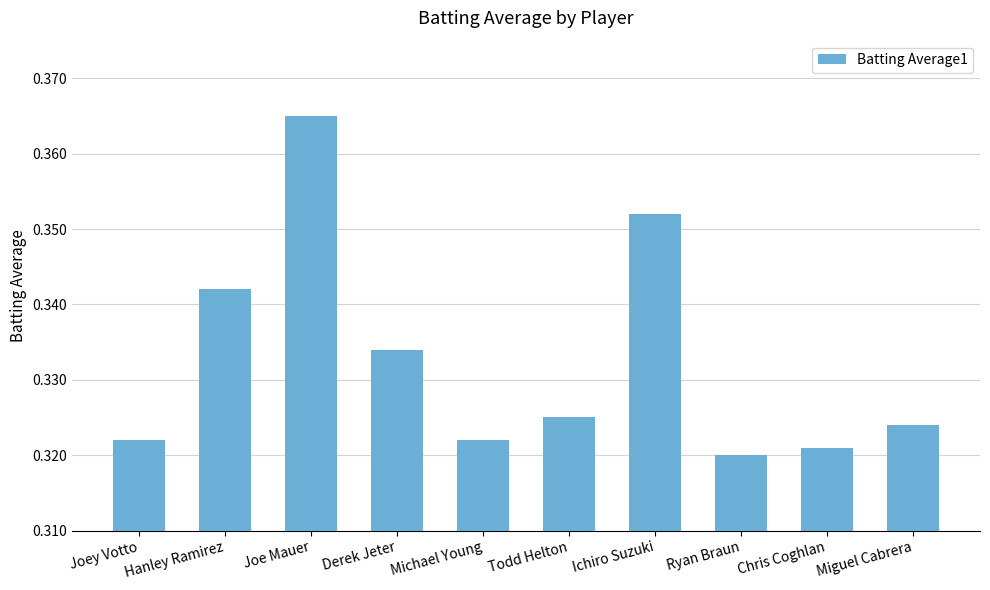

The value at Ichiro Suzuki is 0.6. True or false?

False